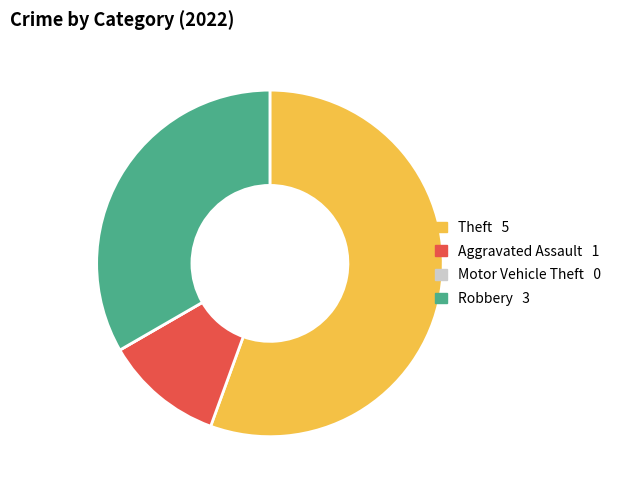

Is there a majority slice in this chart?

Yes